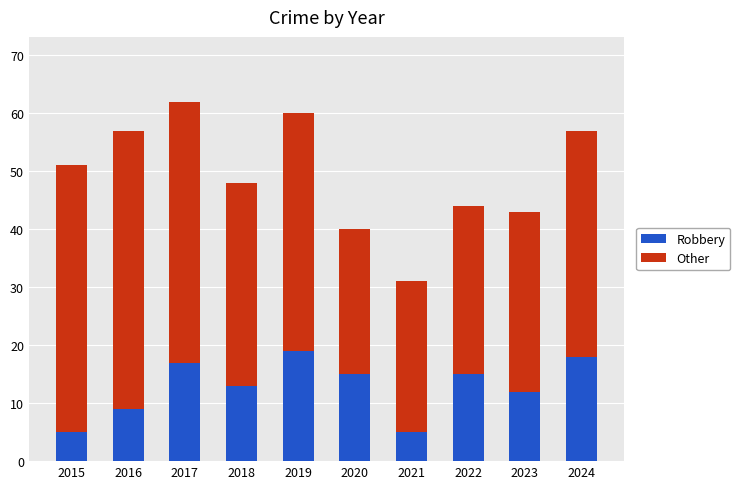

How many data points in Robbery are less than 15?

5